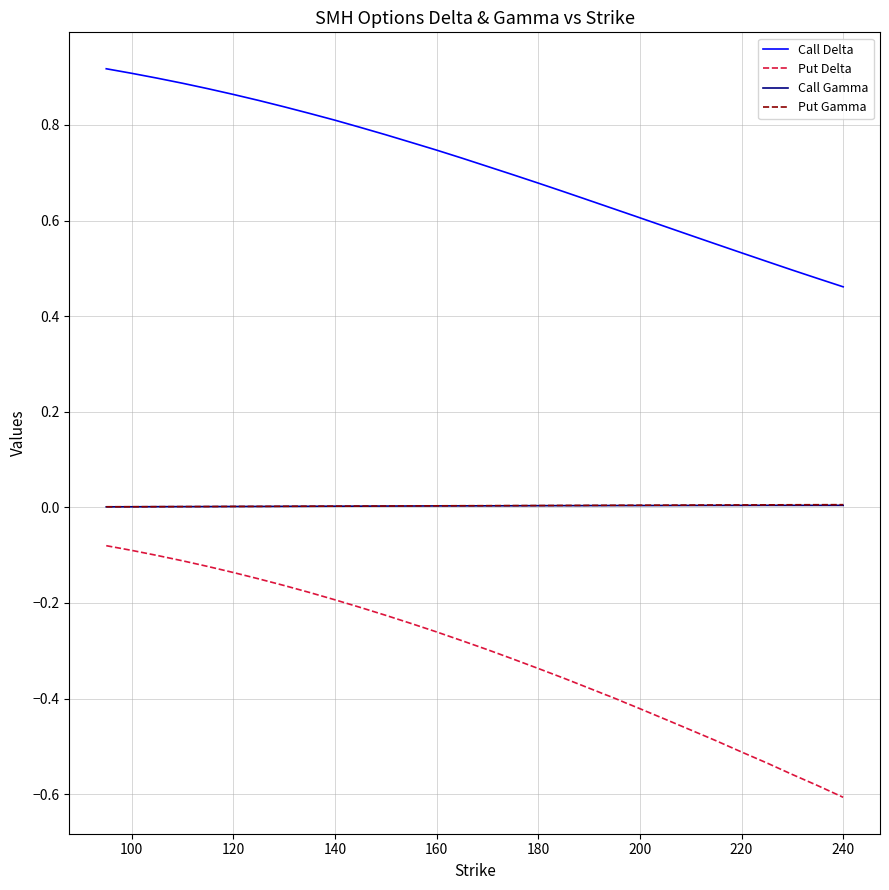

Which series has the largest range (max minus min)?

Put Delta